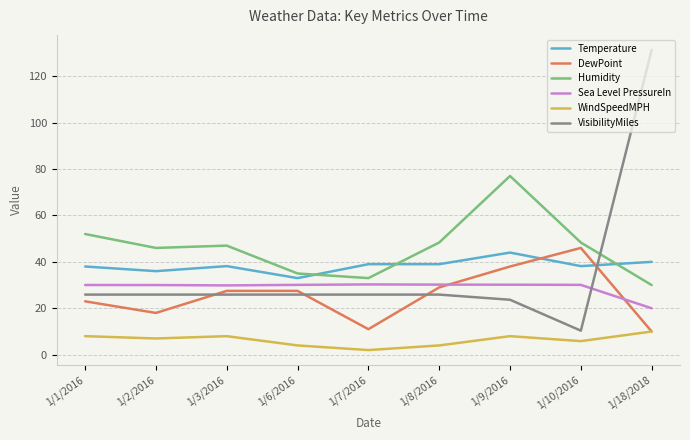

How many intersections are there between VisibilityMiles and Temperature?

1